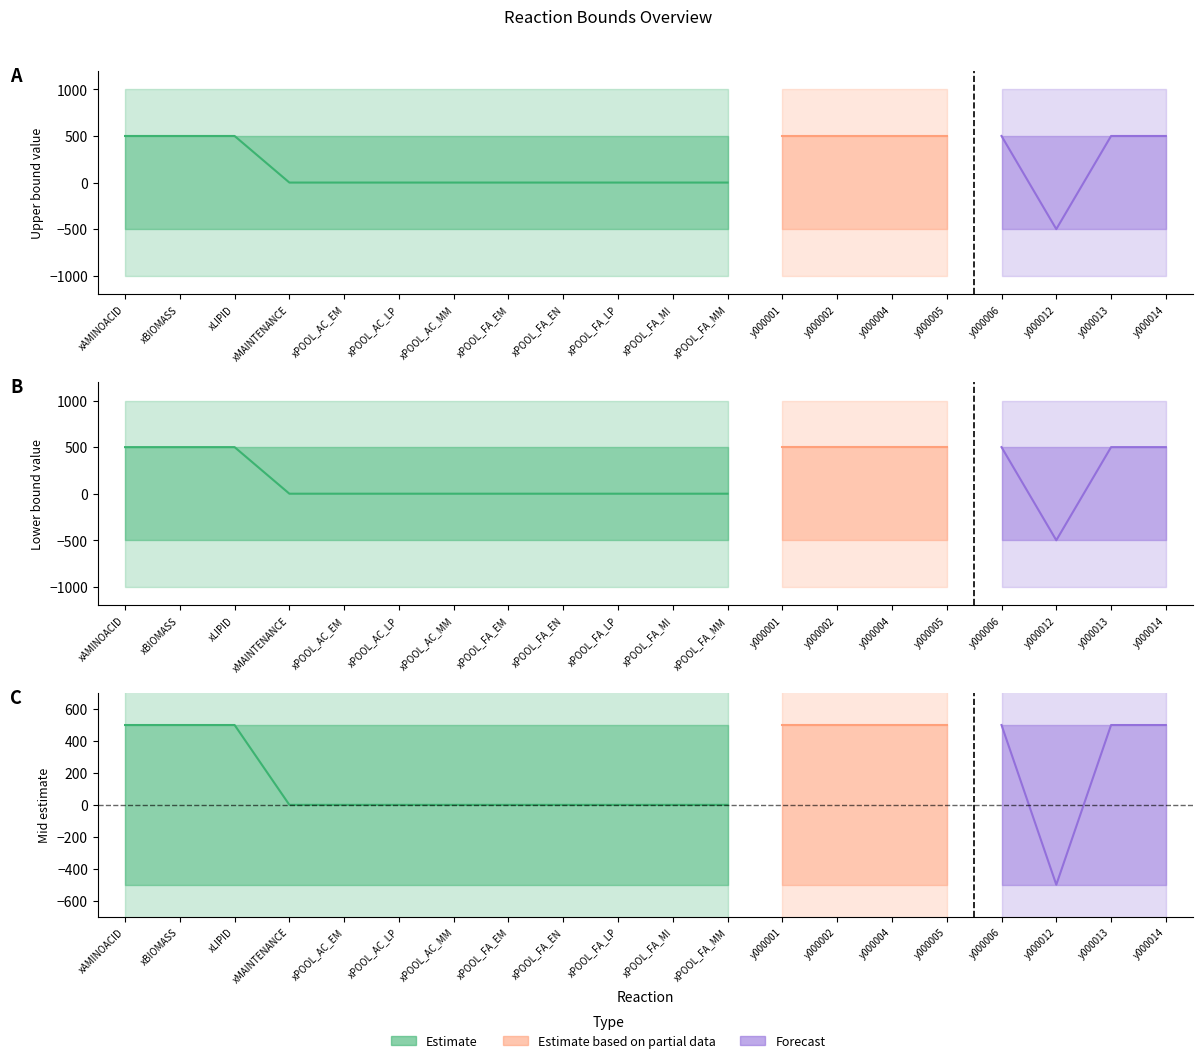

True or false: lower_bound and upper_bound cross at least once.

False